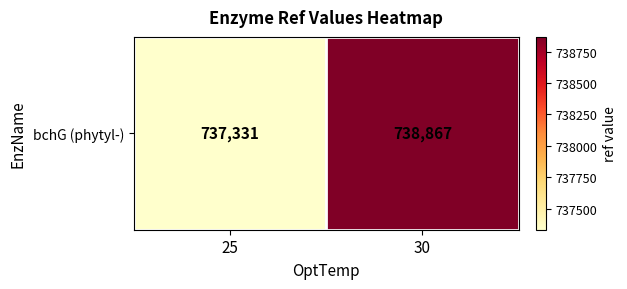

What is the change in value from 25 to 30?

+1536